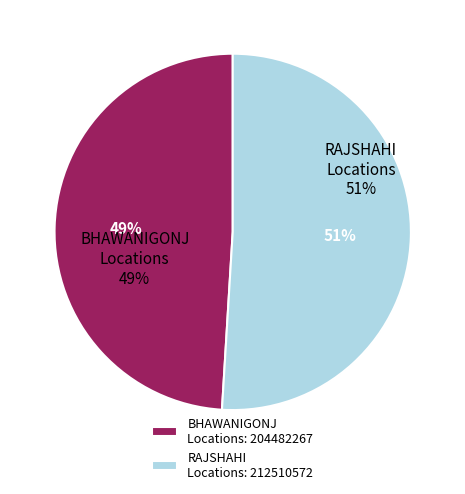

Is it true that JBL - BIRKUTSHA-0778 is 22% of the pie?

False